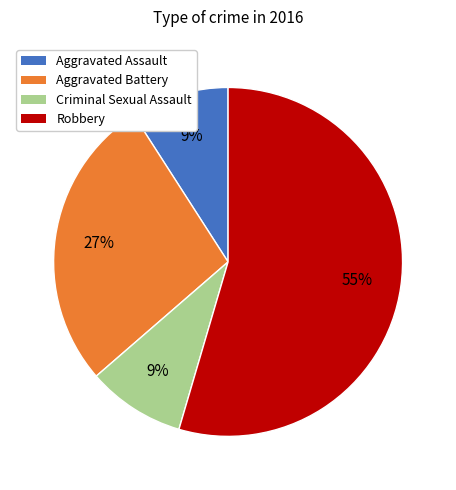

To the nearest percent, what is the combined percentage of Criminal Sexual Assault and Robbery?

64%